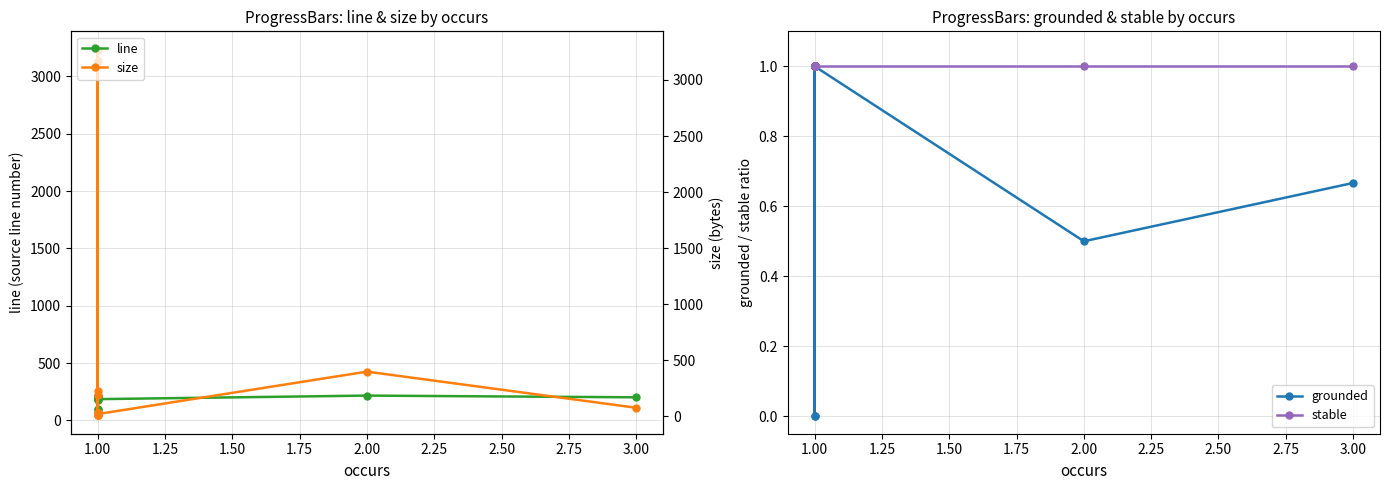

Which series has the largest range (max minus min)?

size